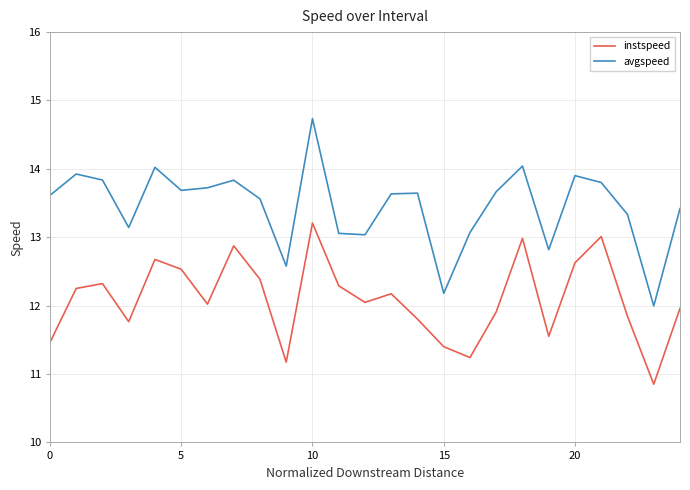

True or false: avgspeed and instspeed intersect in this chart.

False